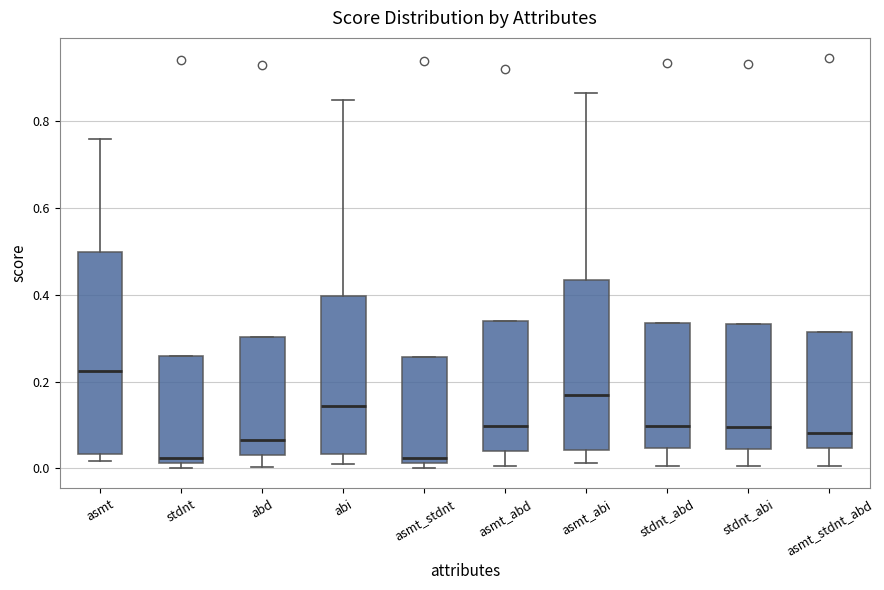

Comparing the boxes themselves (not the whiskers), which one is the tallest?

asmt